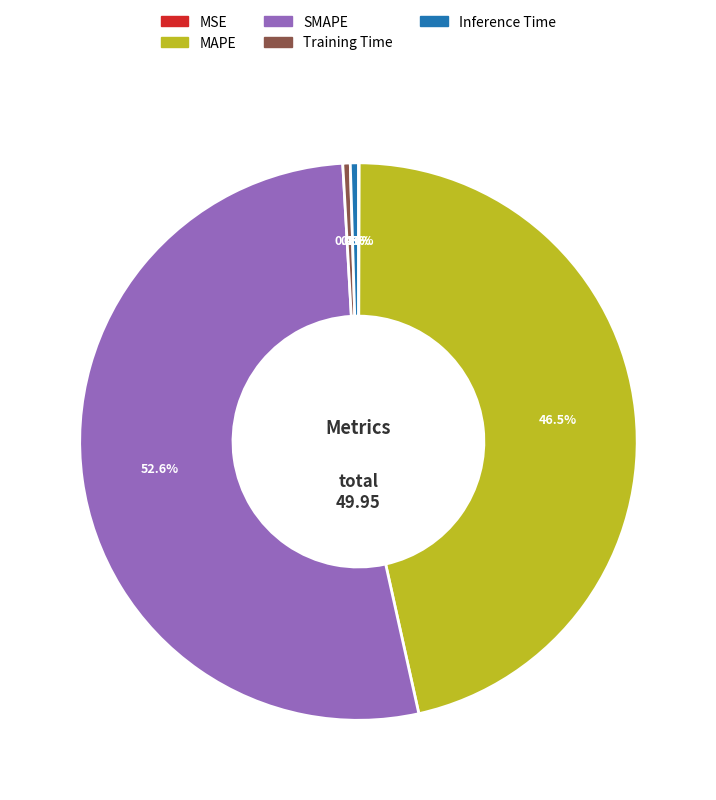

What percentage is NOT represented by Training Time?

99.6%